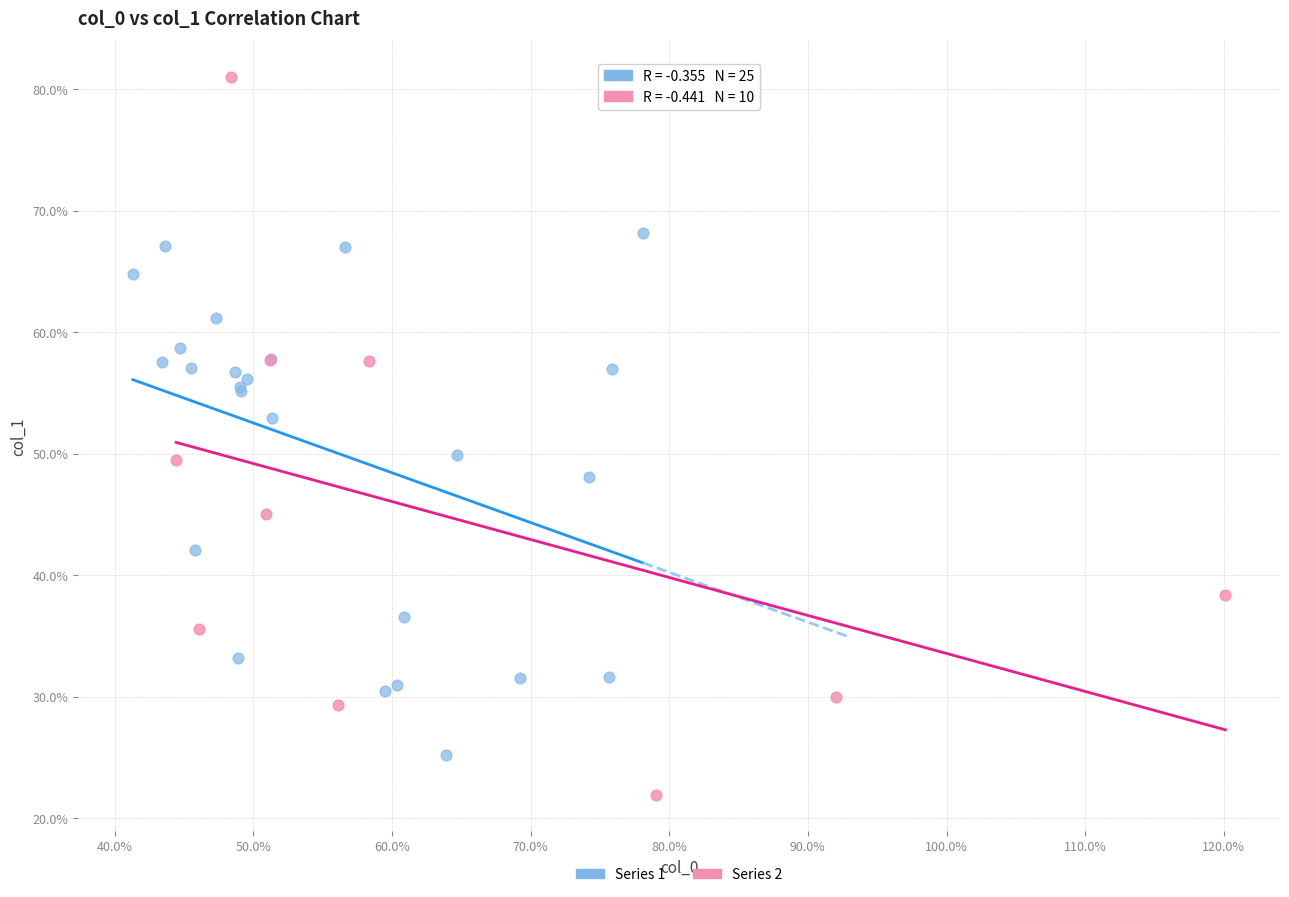

What are all the series names shown in the legend?

Series 1, Series 2